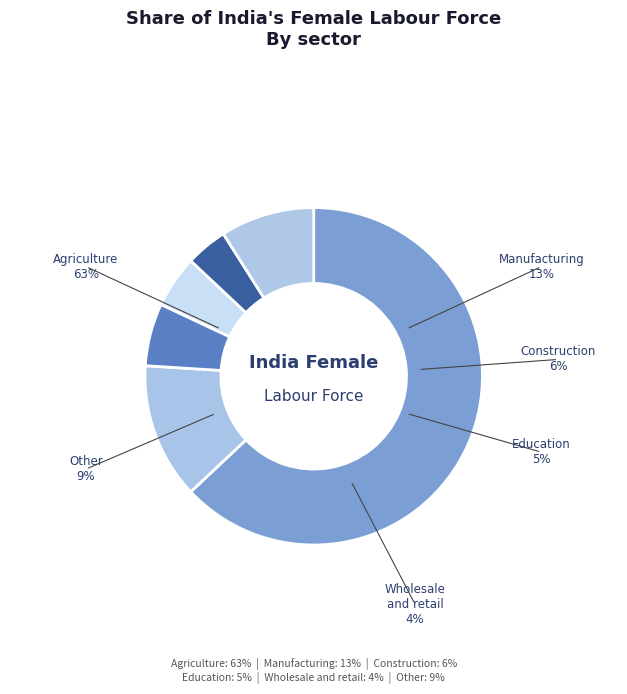

Which category accounts for the majority?

Agriculture